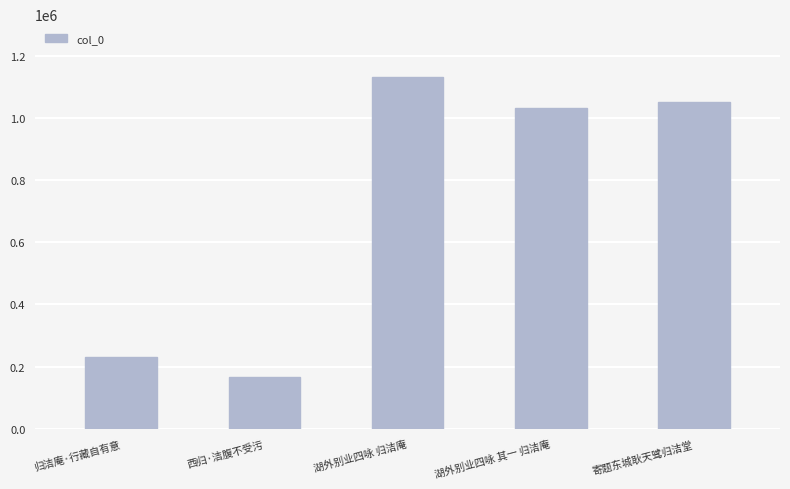

Rank the categories by value from highest to lowest.

湖外别业四咏 归洁庵, 寄题东城耿天骘归洁堂, 湖外别业四咏 其一 归洁庵, 归洁庵·行藏自有意, 西归·洁腹不受污